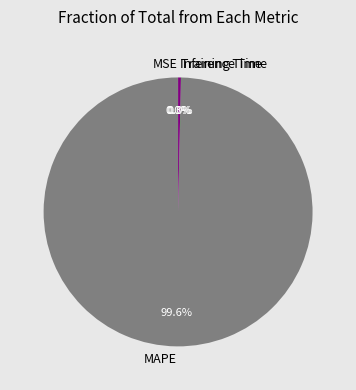

Which category has the biggest portion of the pie?

MAPE